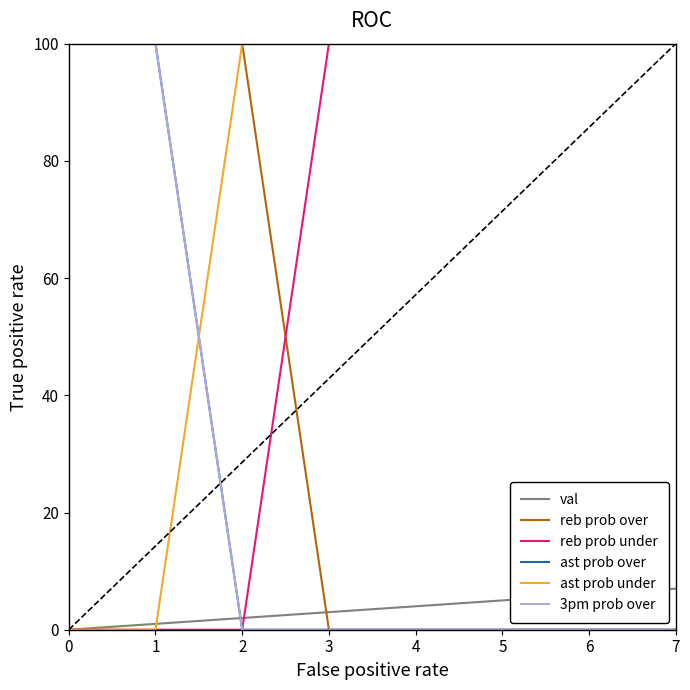

Does the chart display data point markers on the line(s)?

No